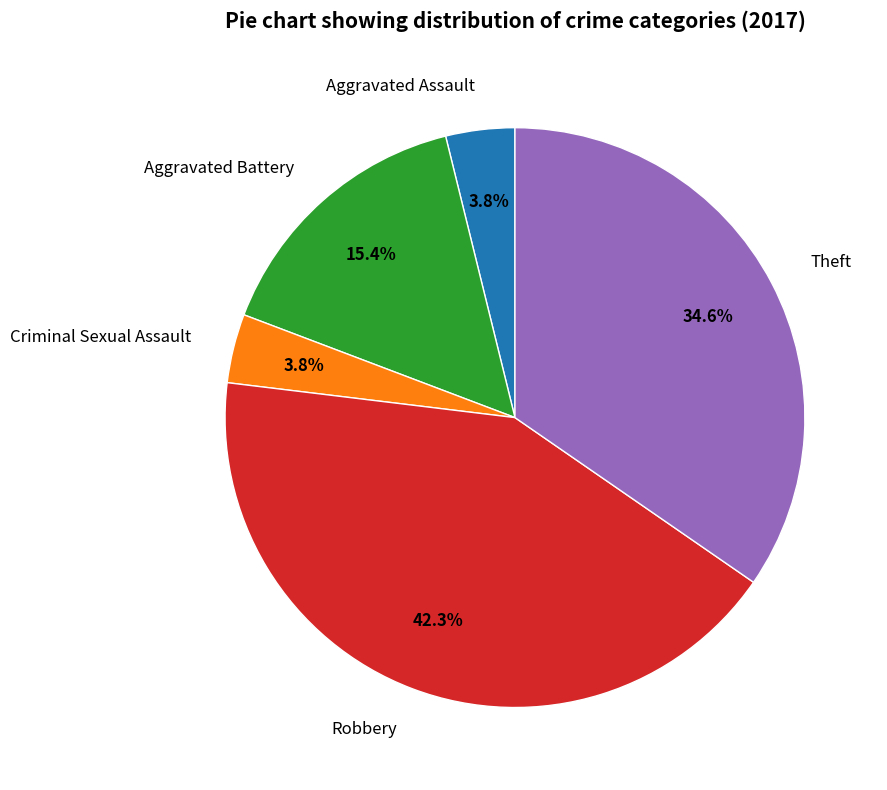

Is it true that Aggravated Battery is 21% of the pie?

False